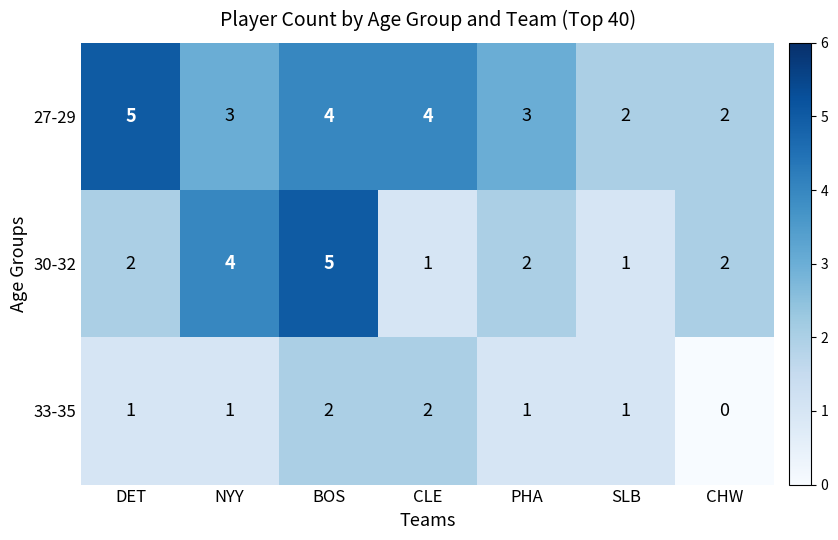

List the series in order of their overall mean, lowest first.

33-35, 30-32, 27-29